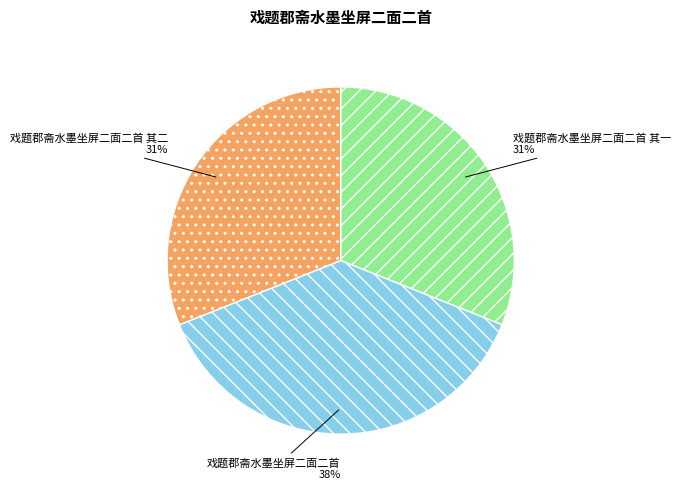

To the nearest percent, what portion does 戏题郡斋水墨坐屏二面二首 其一 represent?

31%